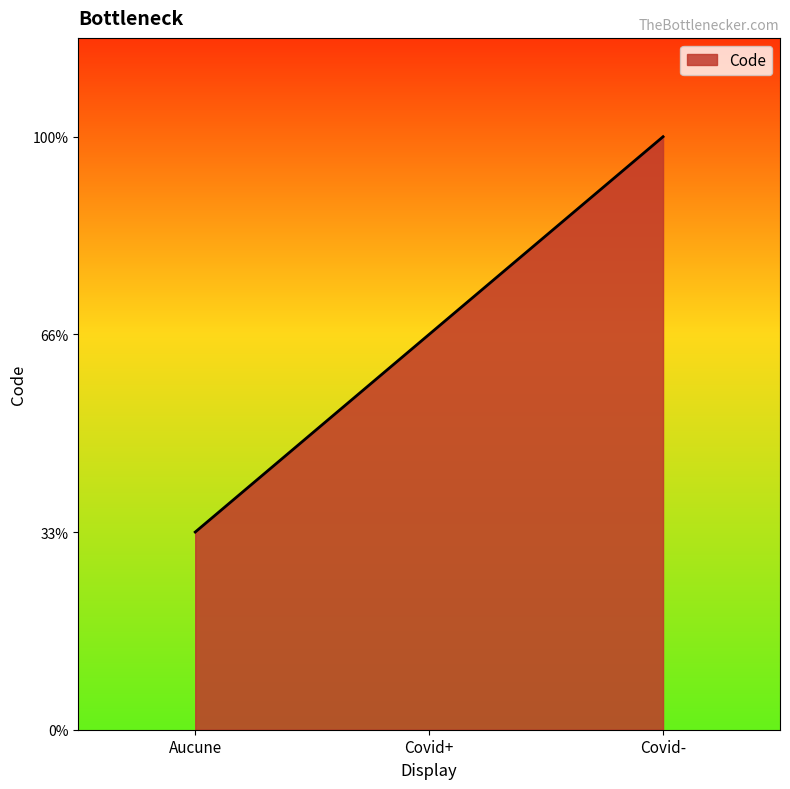

Is it true that the value at Covid- is 3?

True